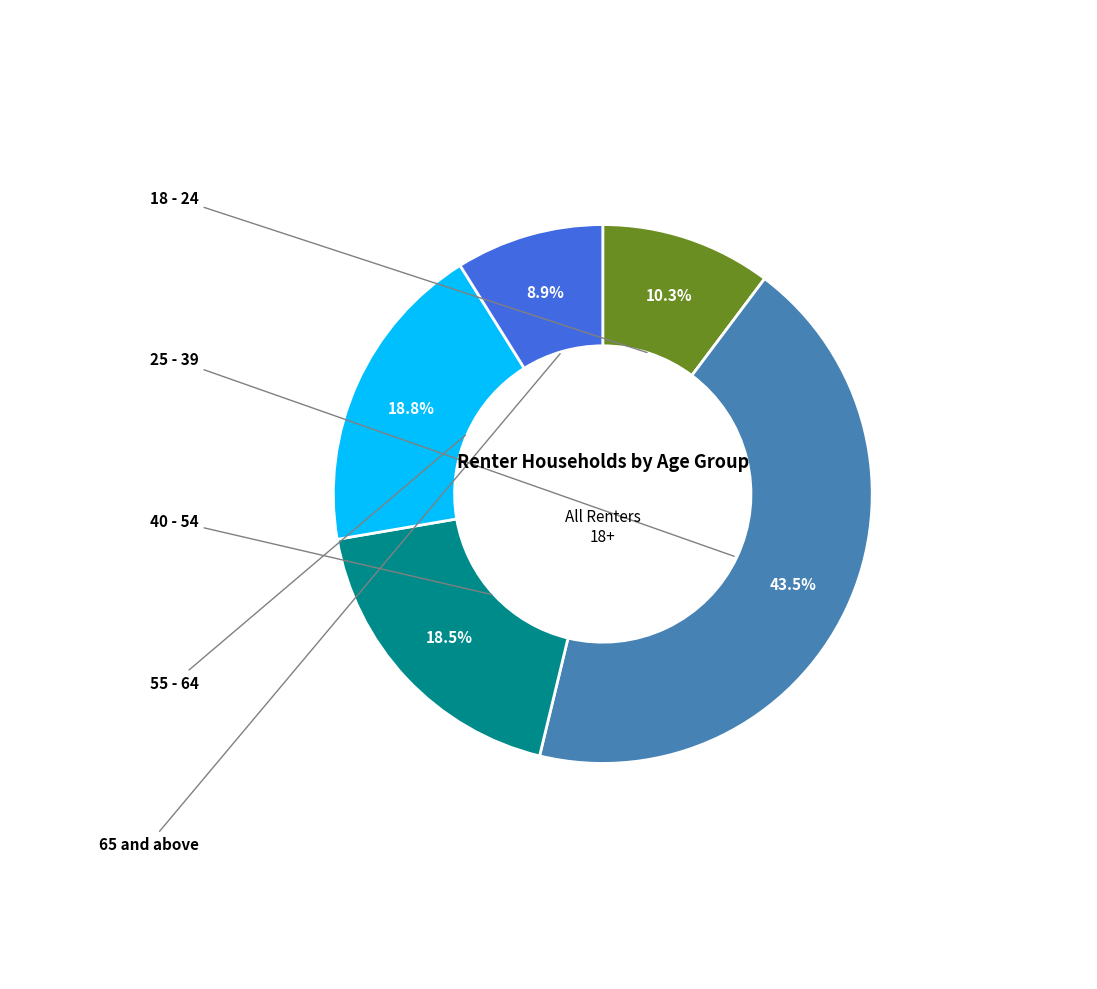

How many slices are in this pie chart?

5